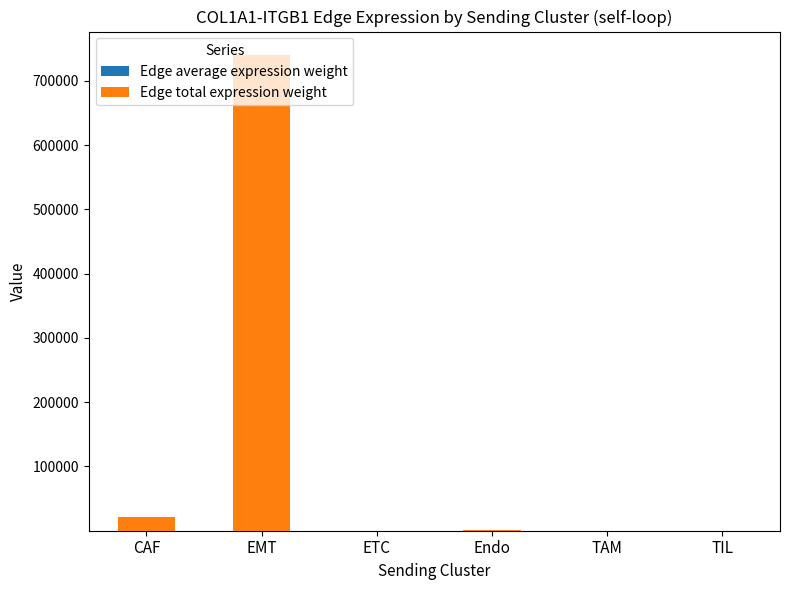

At which category is the sum across all series the highest?

EMT